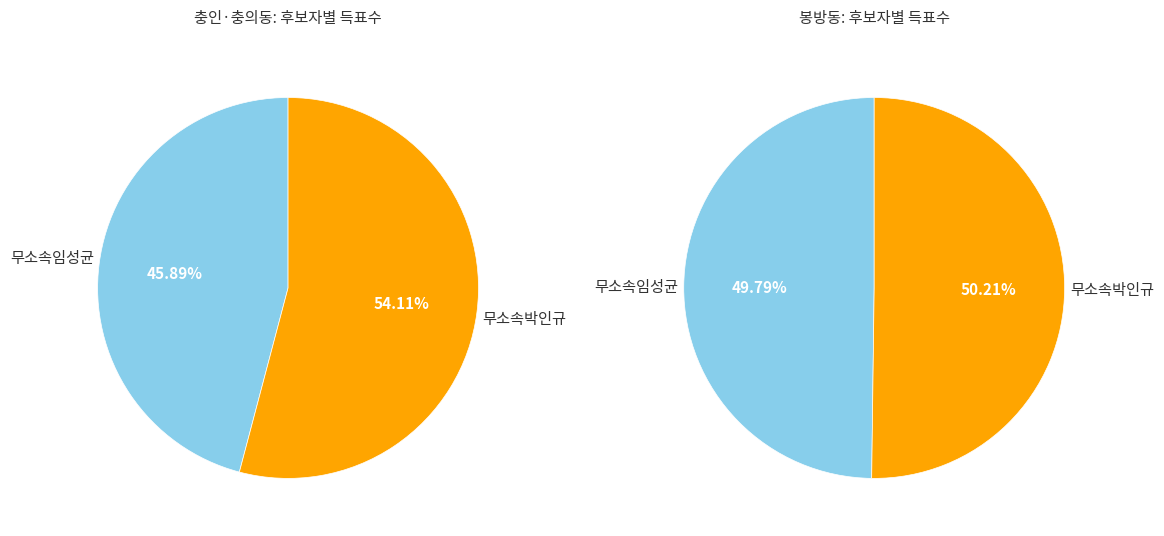

Which slice is the largest?

무소속박인규